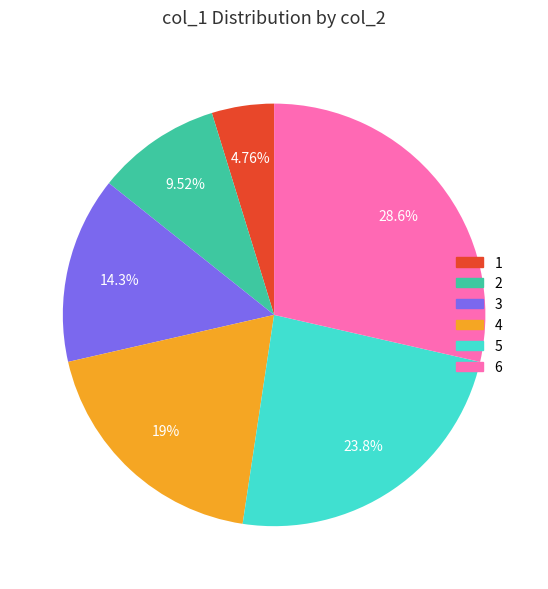

How many slices are in this pie chart?

6